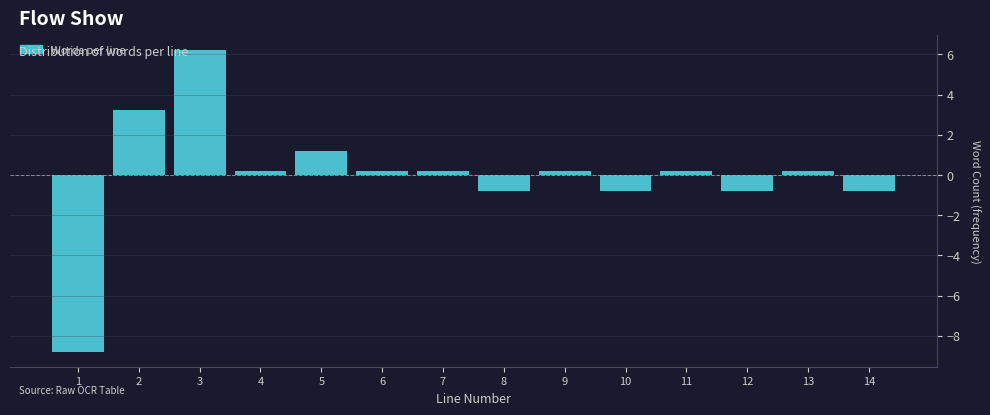

Reading left to right, extract all data points from this chart.

1=-8.8	2=3.2	3=6.2	4=0.2	5=1.2	6=0.2	7=0.2	8=-0.8	9=0.2	10=-0.8	11=0.2	12=-0.8	13=0.2	14=-0.8